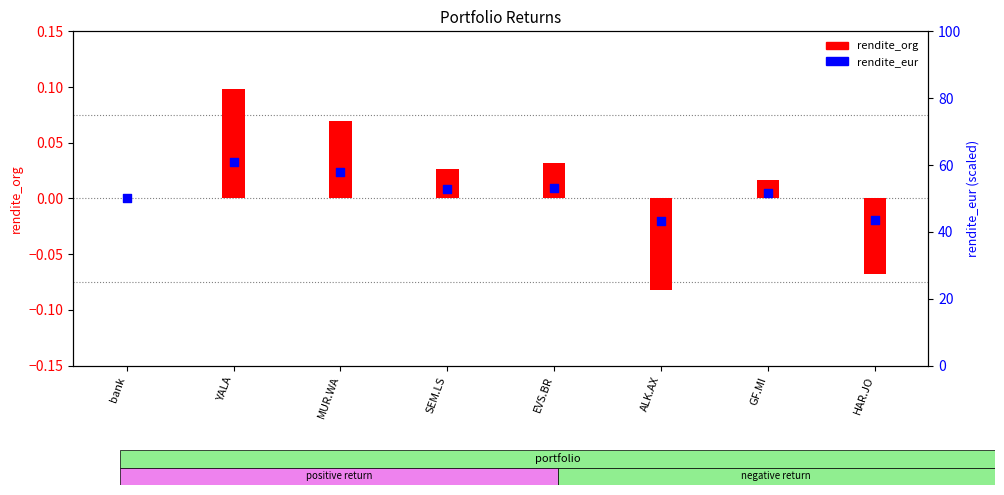

Which series reaches the maximum Y coordinate?

rendite_eur